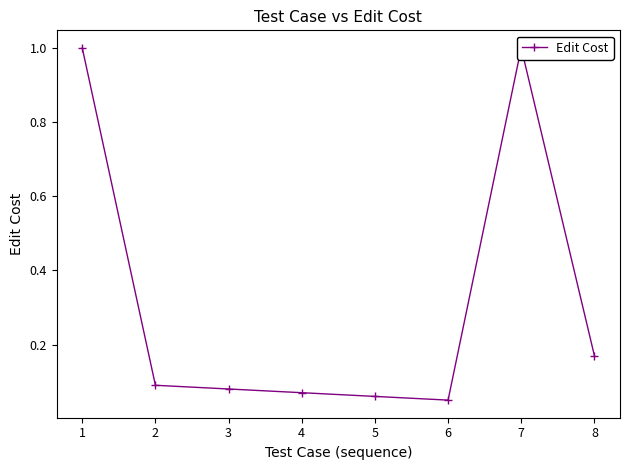

Is this an area chart (filled region under the line)?

No